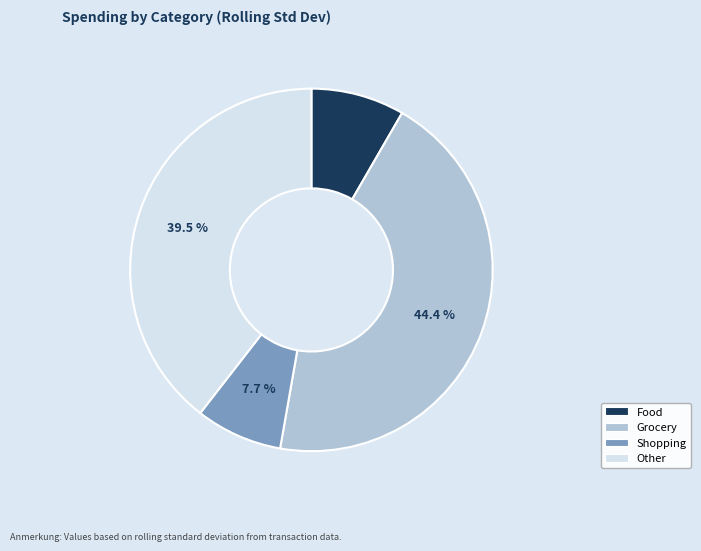

How many segments does this pie chart have?

4